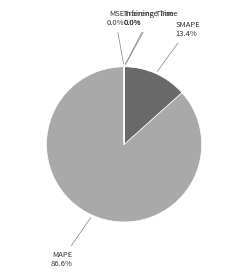

Is there a majority slice in this chart?

Yes